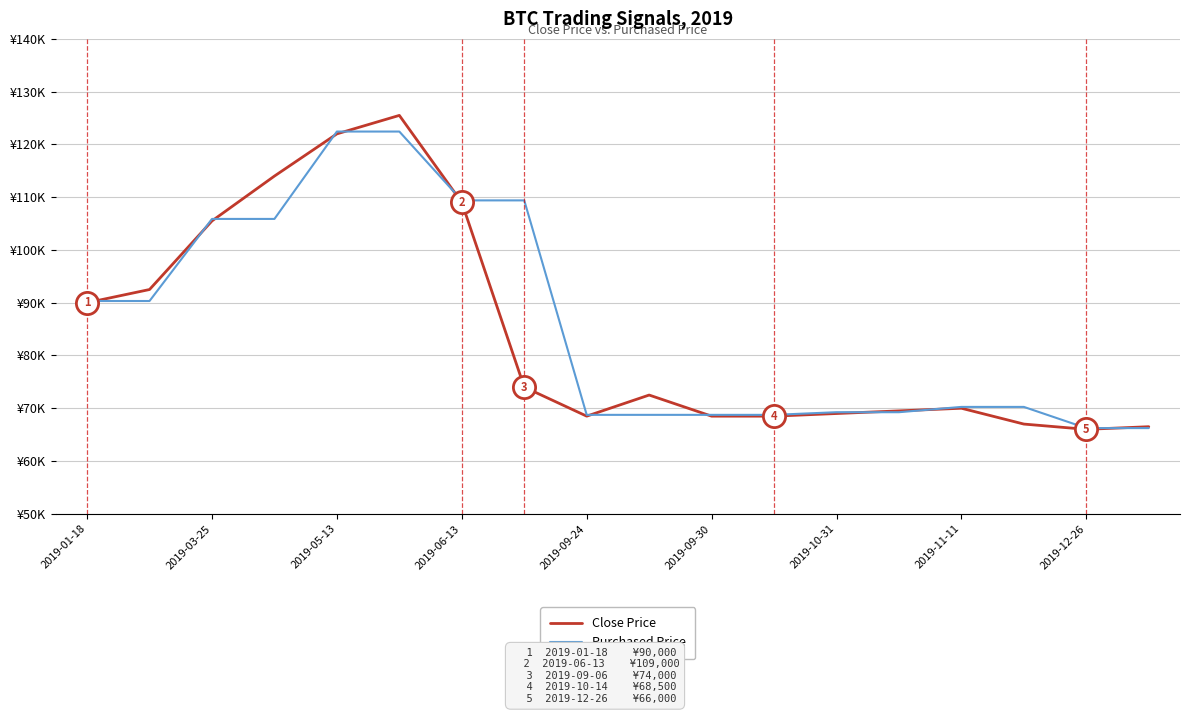

At how many categories does at least one series exceed 114441?

2